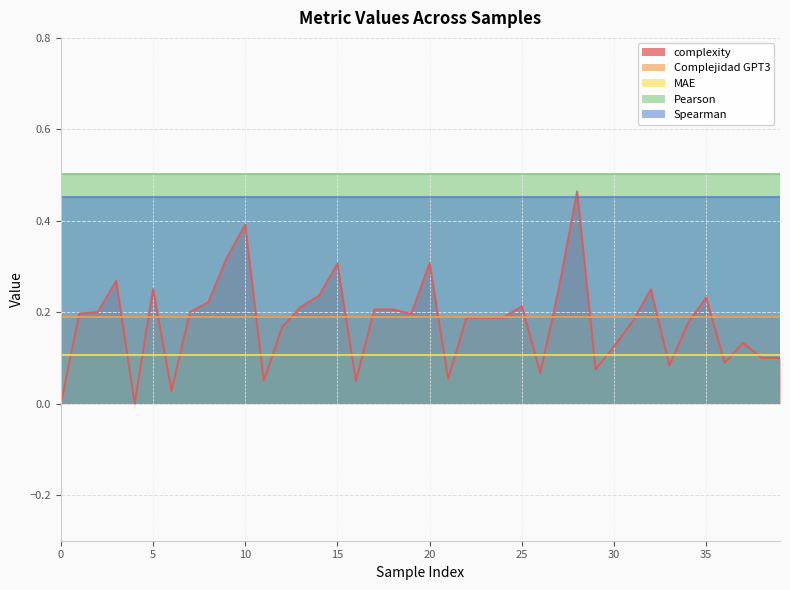

What is the lowest value of the Pearson series?

0.5